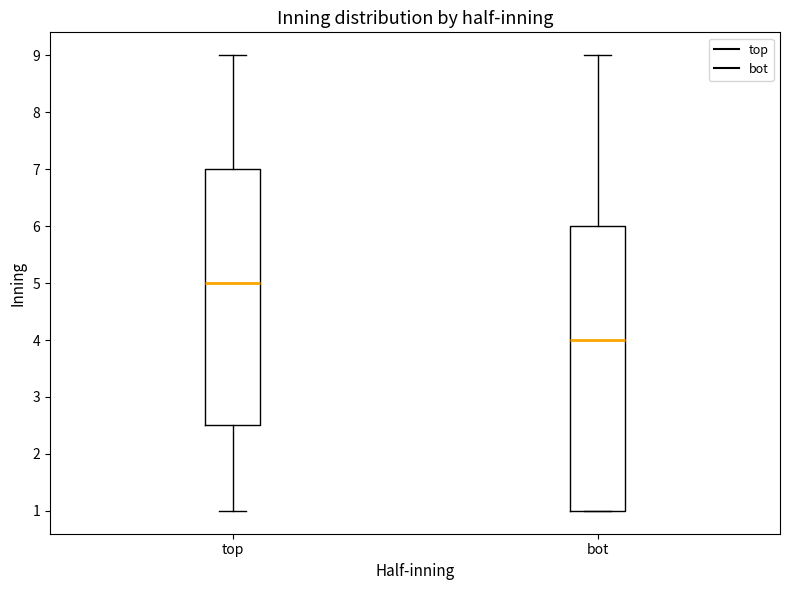

Reading left to right, read every box against the y-axis: the position of its median line, the range the box covers, and the ends of its whiskers. The values are not printed on the chart, so give them approximately, as read against the axis.

top: median 5.0, box 2.5 to 7.0, whiskers 1.0 to 9.0
bot: median 4.0, box 1.0 to 6.0, whiskers 1.0 to 9.0